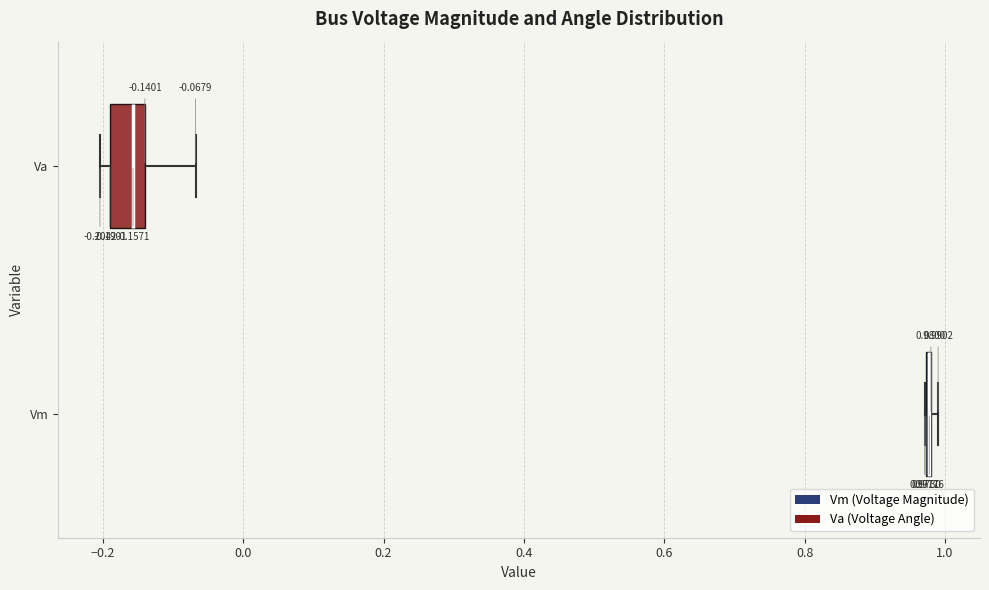

Comparing the boxes themselves (not the whiskers), which one is the widest?

Va